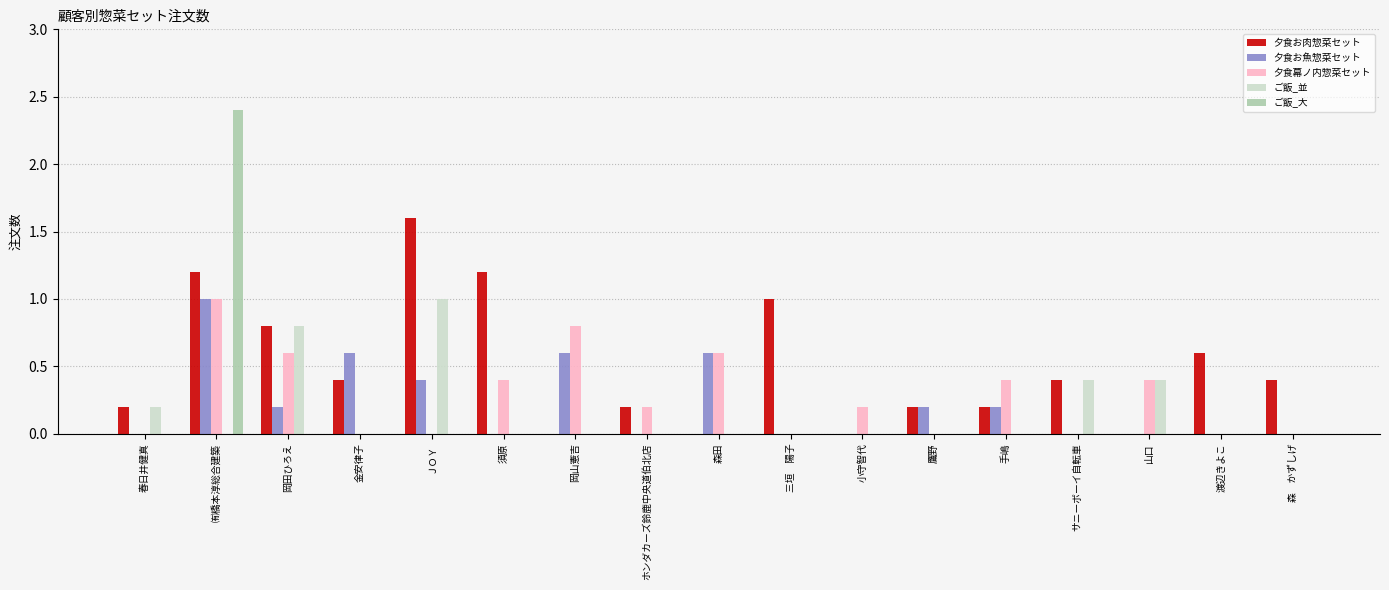

How many groups of bars are there?

17